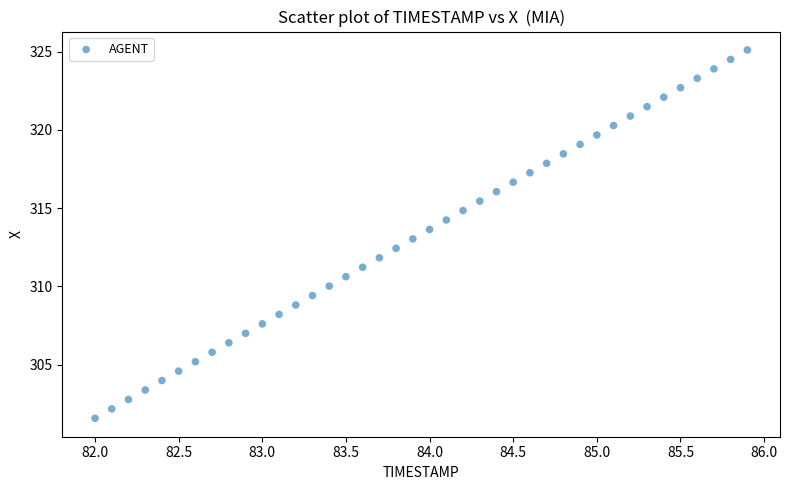

What is the range of X values (max minus min)?

3.9